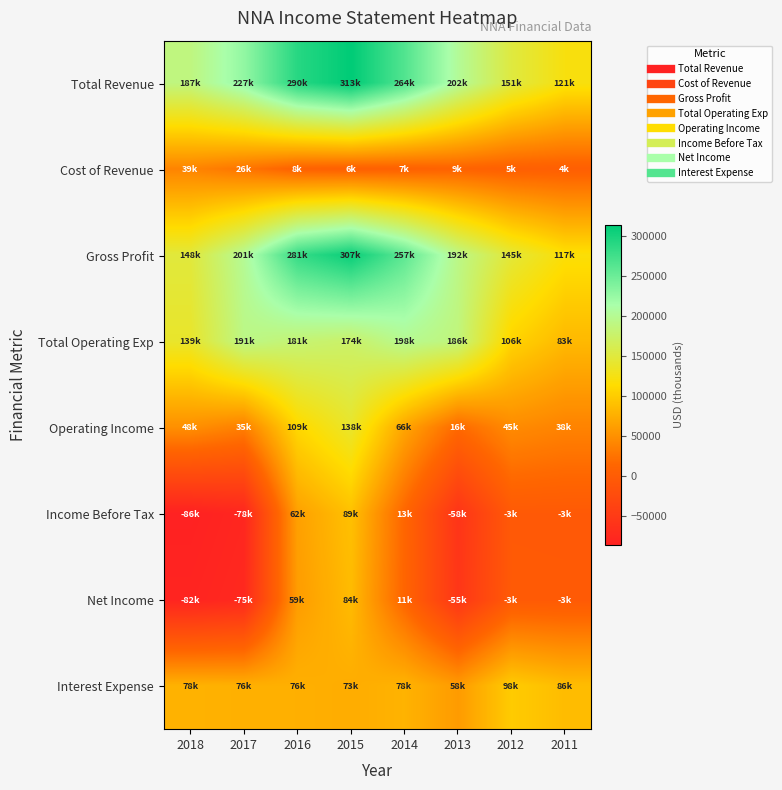

Reading left to right, transcribe all the data shown in this chart.

Total Revenue: 2018=187900	2017=227300	2016=290200	2015=313400	2014=264900	2013=202400	2012=151100	2011=121900
Cost of Revenue: 2018=39200	2017=26100	2016=8500	2015=6000	2014=7200	2013=9900	2012=5400	2011=4100
Gross Profit: 2018=148700	2017=201200	2016=281700	2015=307400	2014=257700	2013=192500	2012=145700	2011=117800
Total Operating Exp: 2018=139200	2017=191900	2016=181100	2015=174500	2014=198200	2013=186100	2012=106000	2011=83600
Operating Income: 2018=48800	2017=35300	2016=109200	2015=138900	2014=66700	2013=16300	2012=45100	2011=38300
Income Before Tax: 2018=-86400	2017=-78900	2016=62900	2015=89700	2014=13000	2013=-58600	2012=-3800	2011=-3900
Net Income: 2018=-82200	2017=-75200	2016=59700	2015=84800	2014=11400	2013=-55700	2012=-3300	2011=-3400
Interest Expense: 2018=78000	2017=76400	2016=76000	2015=73600	2014=78600	2013=58400	2012=98900	2011=86300